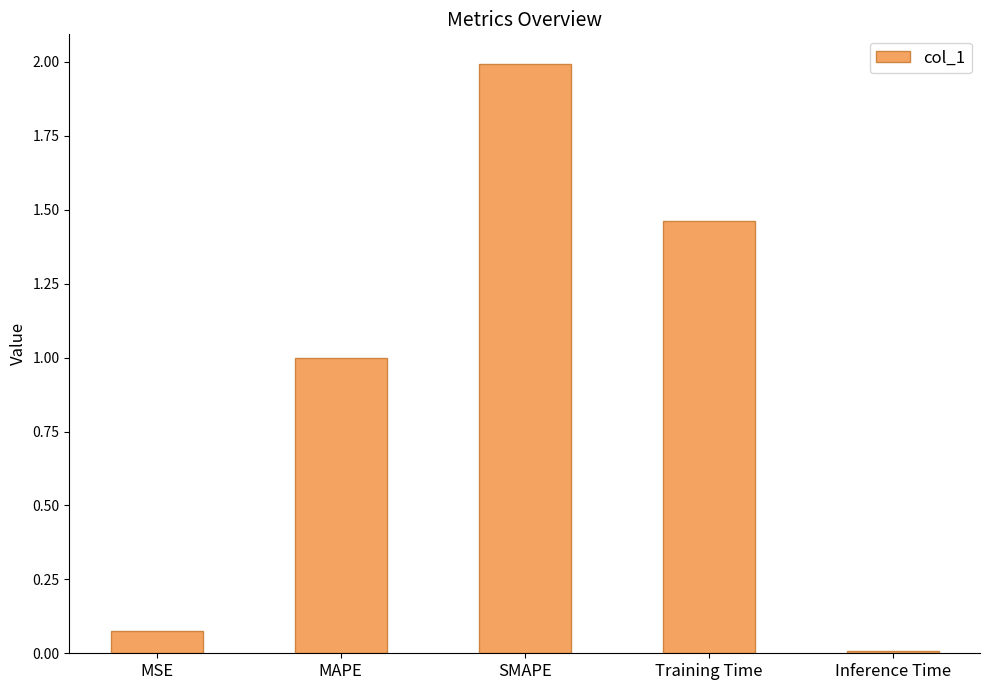

What position from the left is MAPE?

2